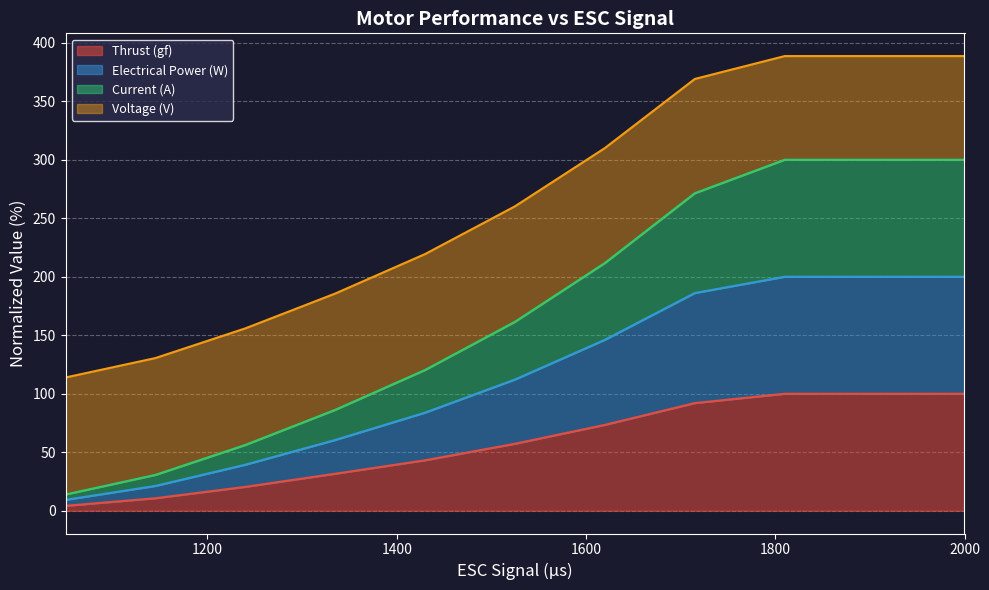

What is the maximum value for Thrust (gf)?

100.0